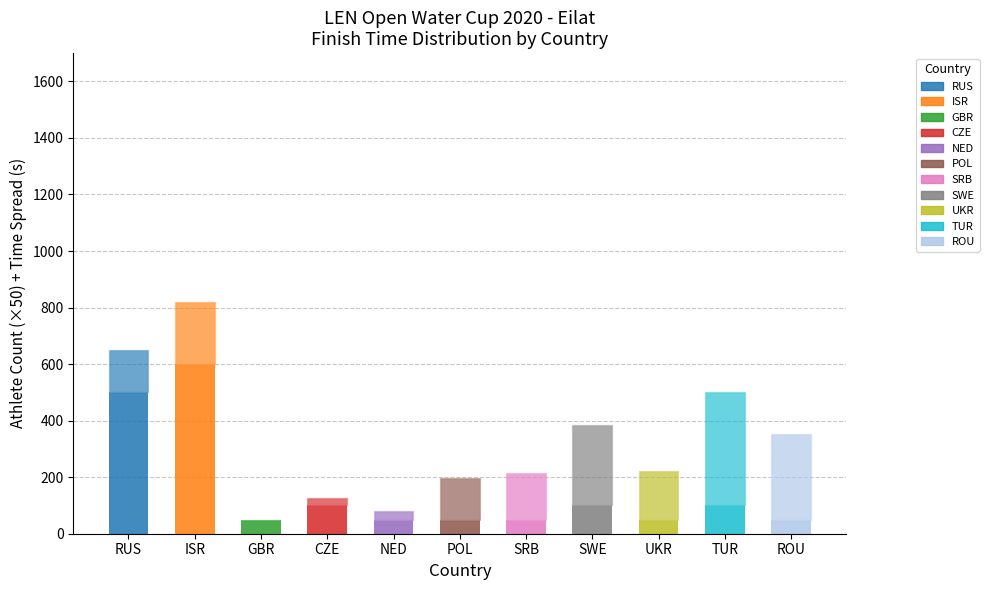

How many distinct data groups are displayed?

2